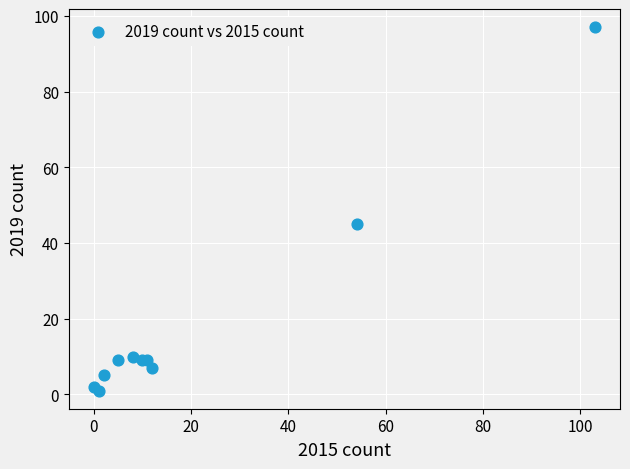

What Y value in the scatter plot is closest to 49?

45